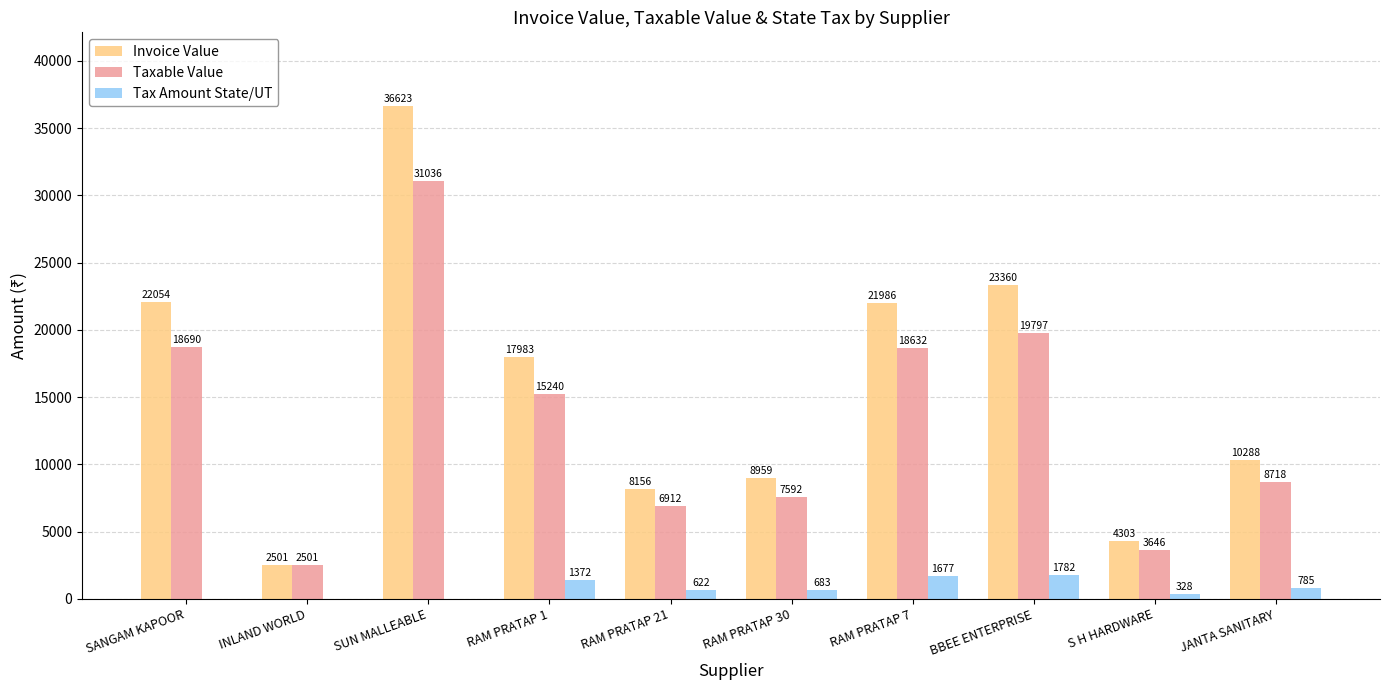

Is the value of Taxable Value at RAM PRATAP 21 greater than the value of Invoice Value at RAM PRATAP 1?

No